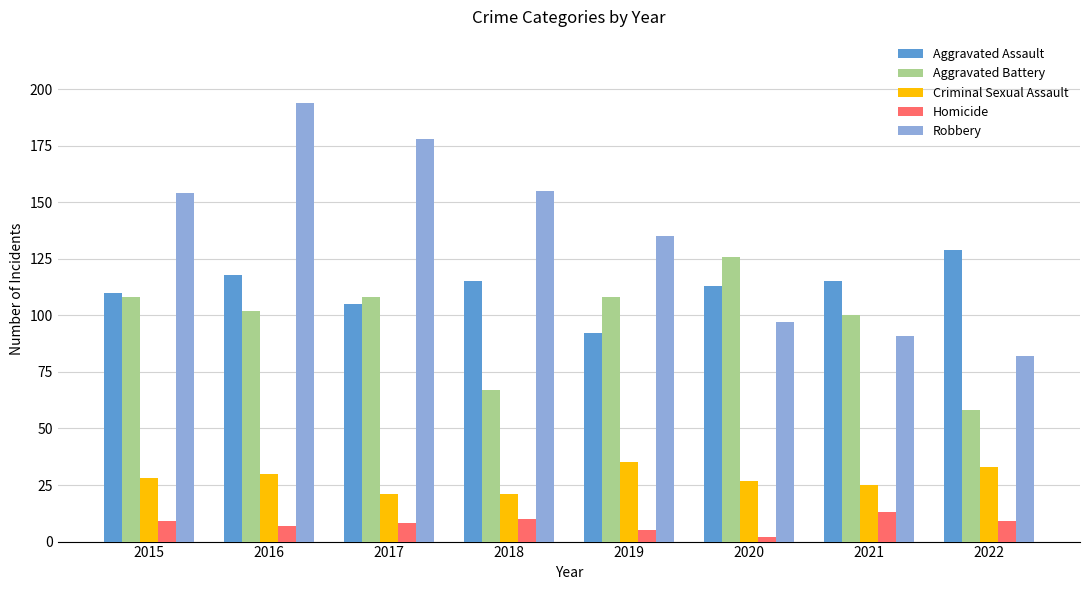

Which series changed the most between 2015 and 2018?

Aggravated Battery